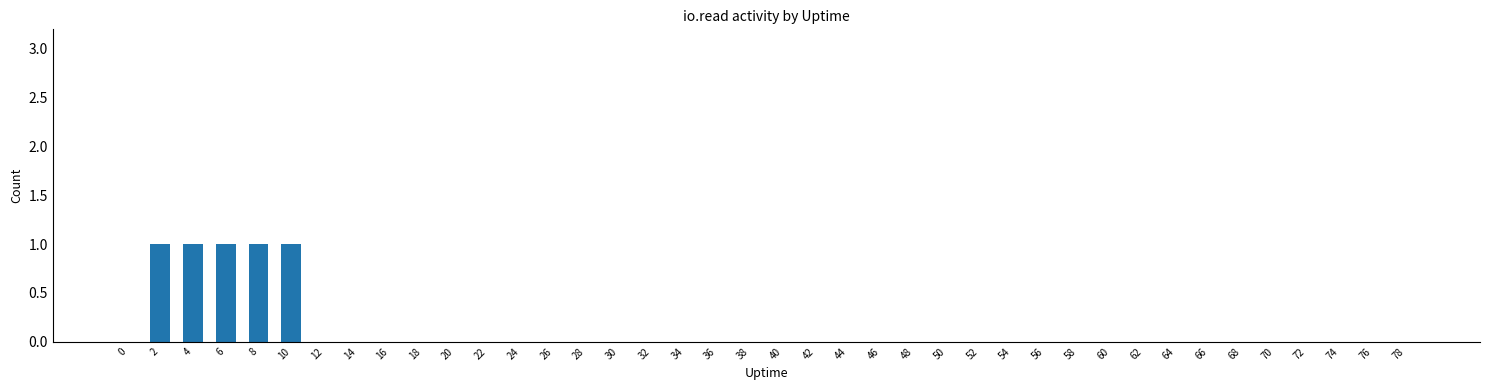

The value at 62 is 0. True or false?

True